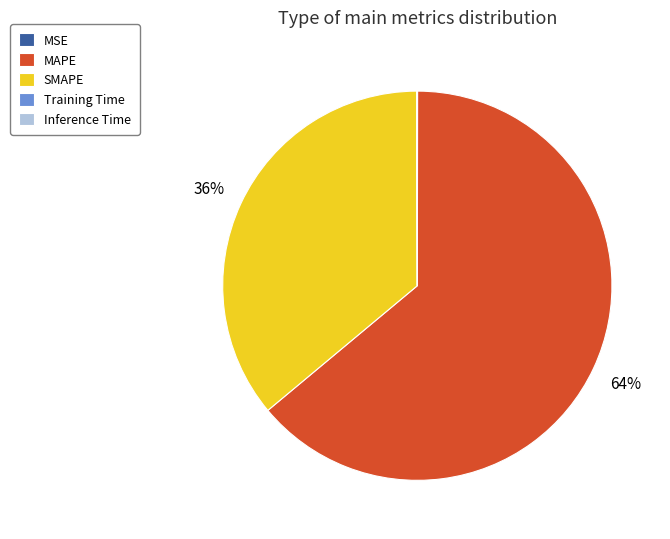

To the nearest percent, what is the average slice percentage?

20%